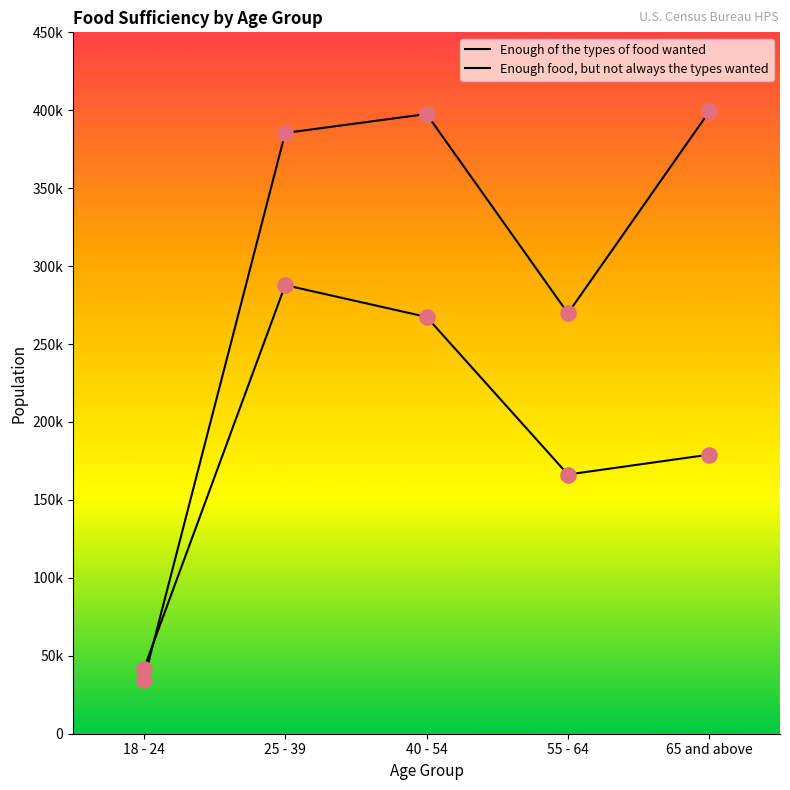

Does the chart have visible grid lines?

No